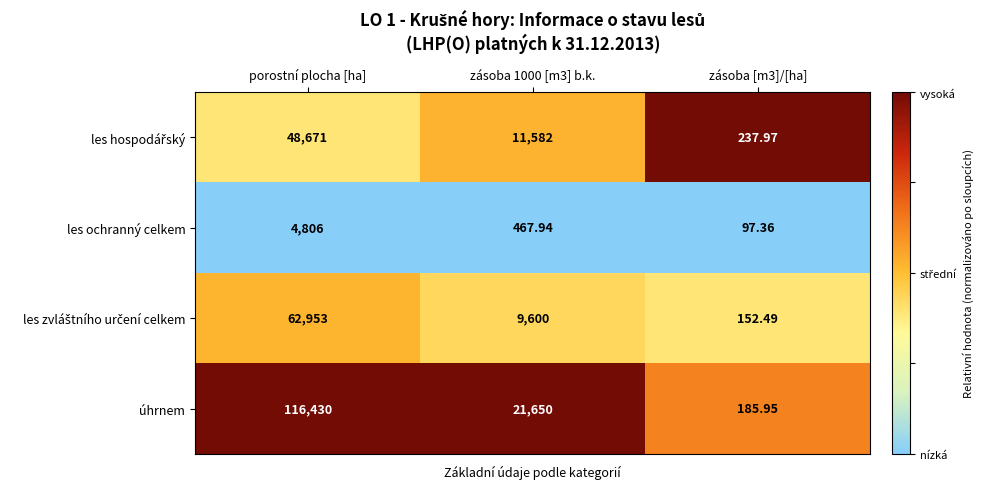

Which category has the highest value across all series?

porostní plocha [ha]